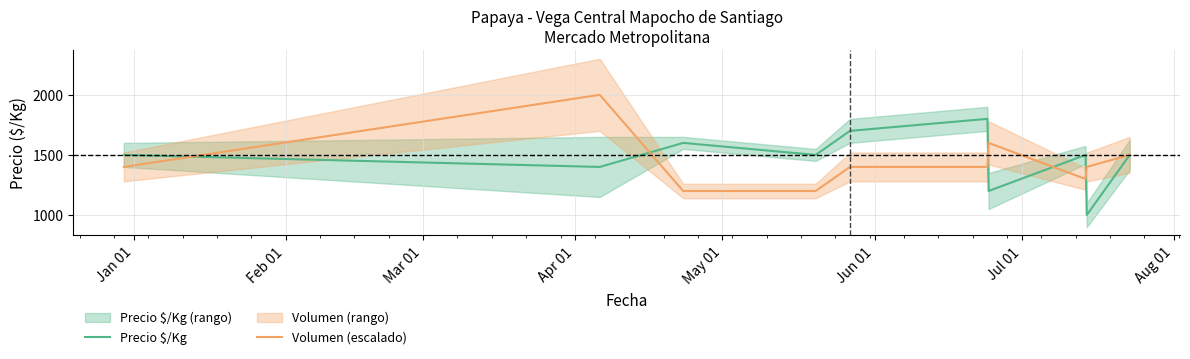

What is the highest value of the Volumen (escalado) series?

2000